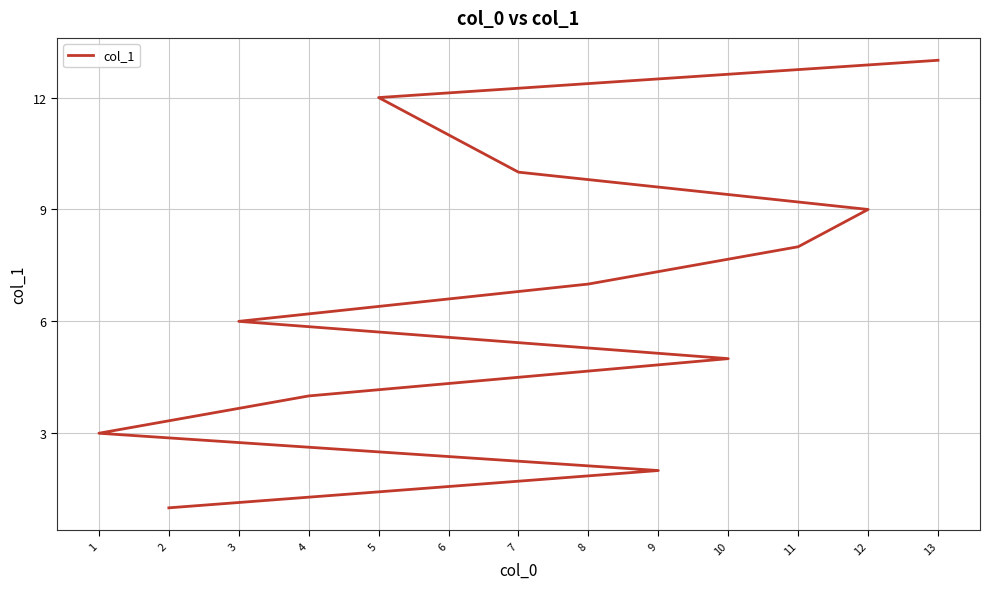

What is the label of the 6th point from the left?

3